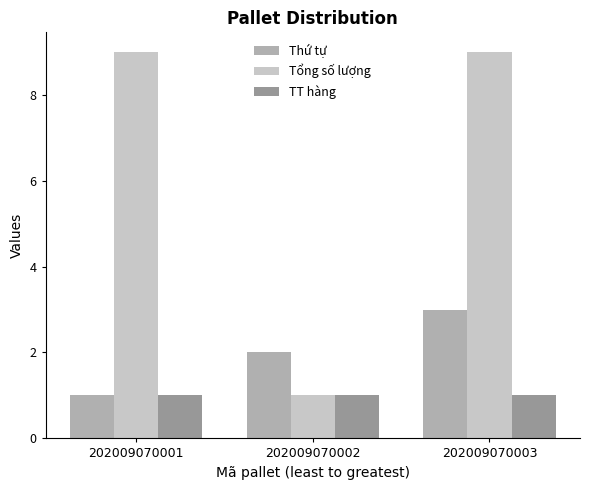

Reading right to left, what are all the values shown in this chart?

Thứ tự: 202009070003=3	202009070002=2	202009070001=1
Tổng số lượng: 202009070003=9	202009070002=1	202009070001=9
TT hàng: 202009070003=1	202009070002=1	202009070001=1